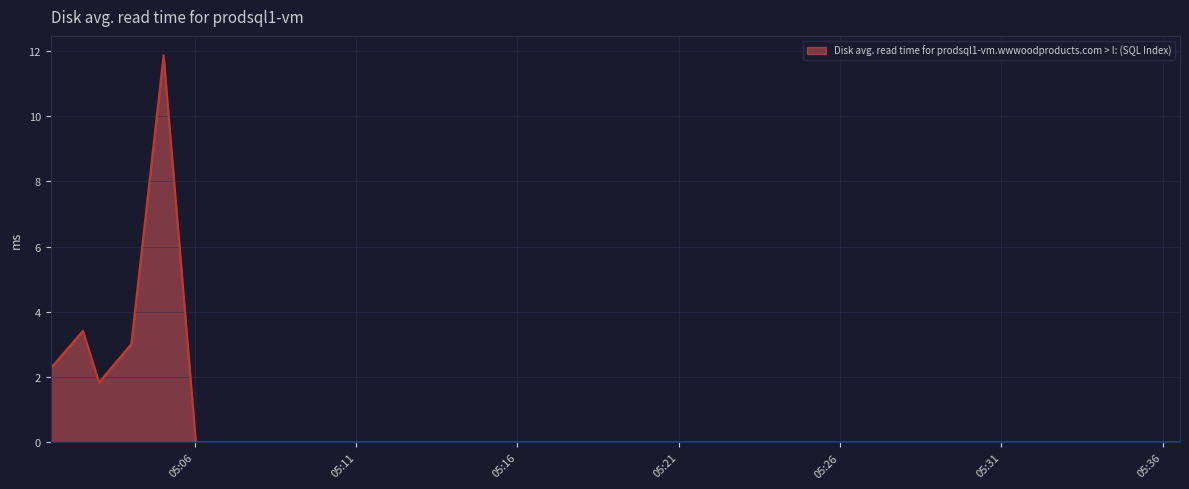

What is the sum of all values?

22.4